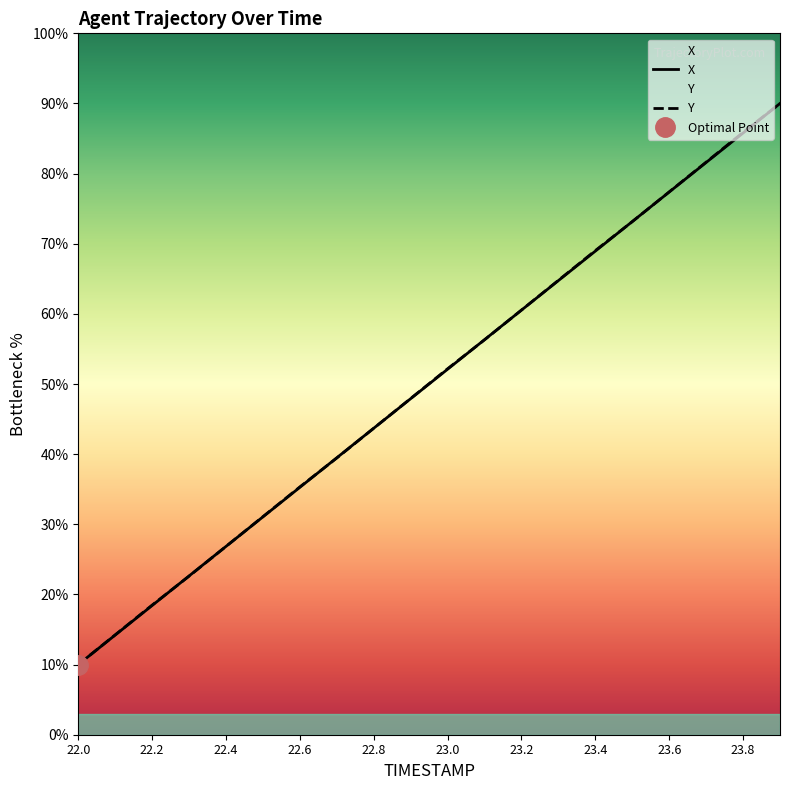

Rank the series by their maximum value, from lowest to highest.

X, Y